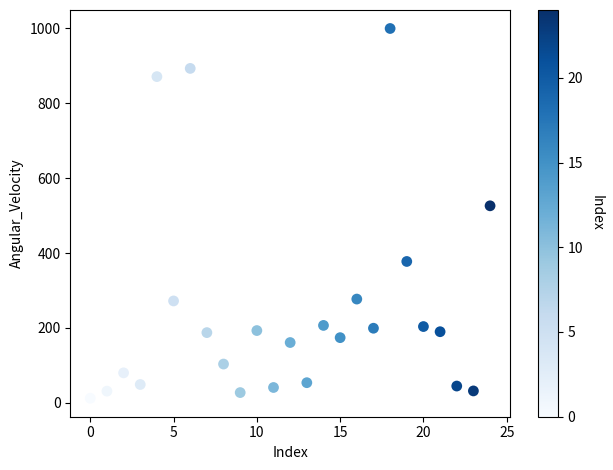

What Y value in the scatter plot is closest to 505?

525.9